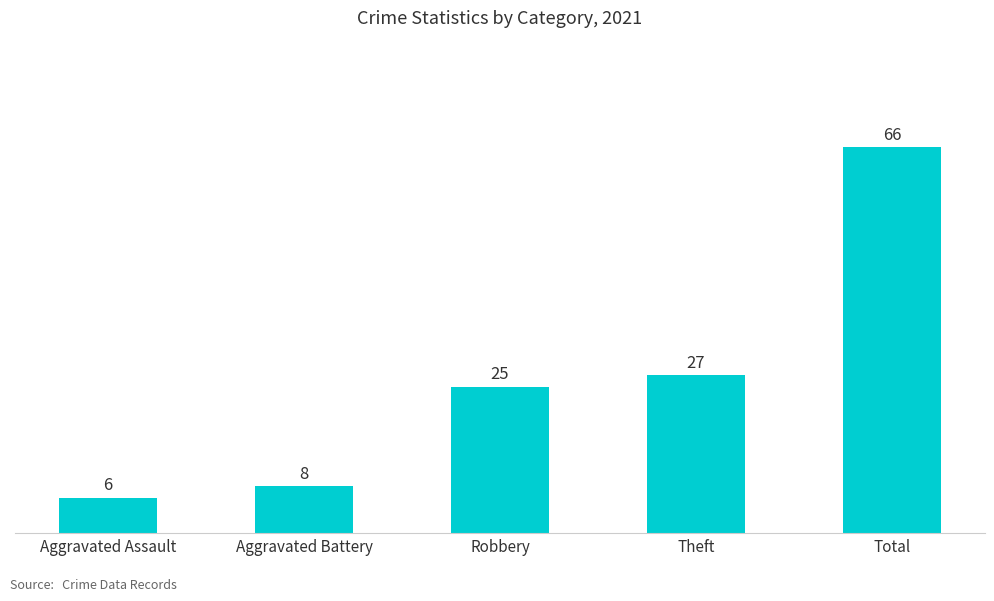

What is the difference between the second highest and second lowest values?

19